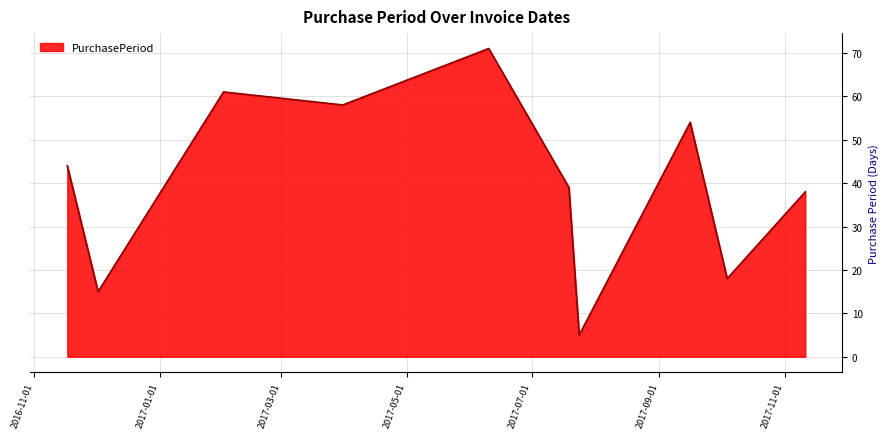

How many lines are shown in the chart?

1